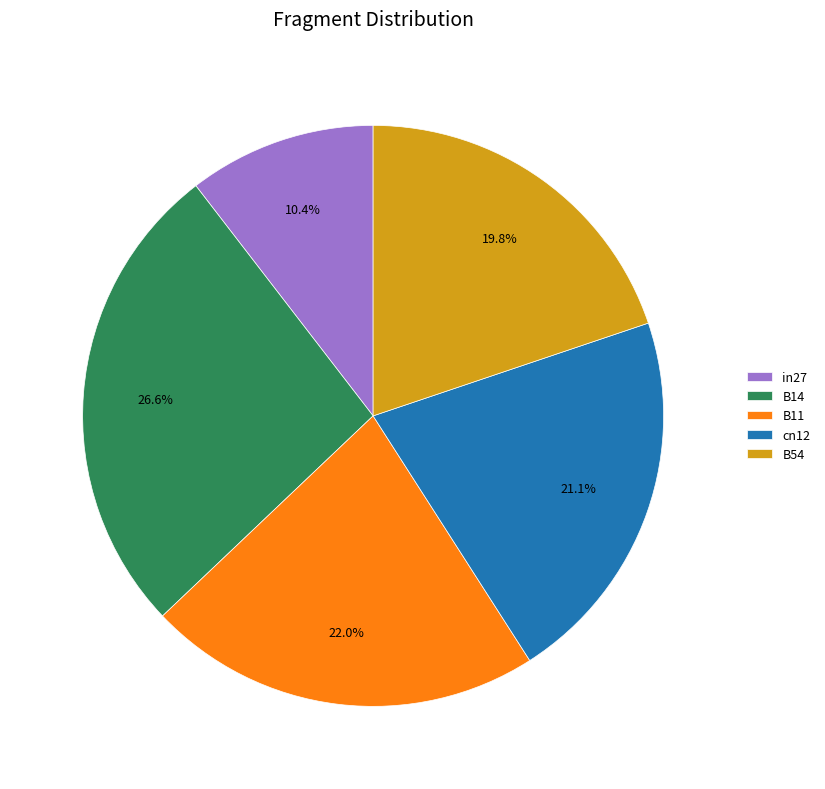

To the nearest percent, what is the combined percentage of B14 and in27?

37%